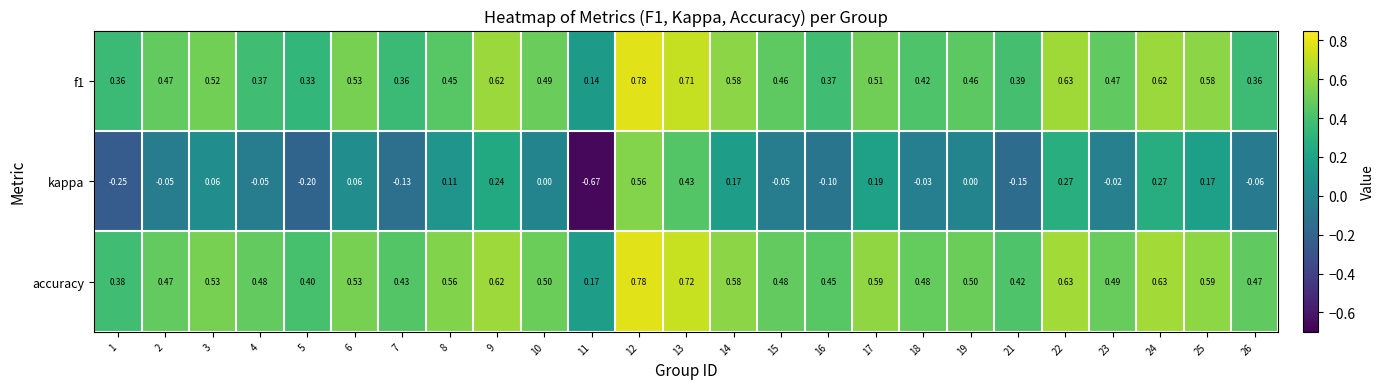

Is the value of kappa at 12 greater than the value of accuracy at 26?

Yes